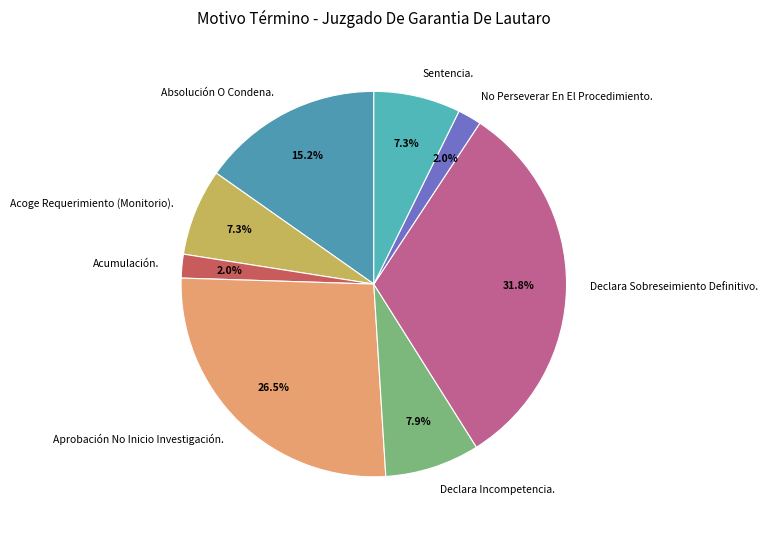

To the nearest percent, what is the average slice percentage?

12%